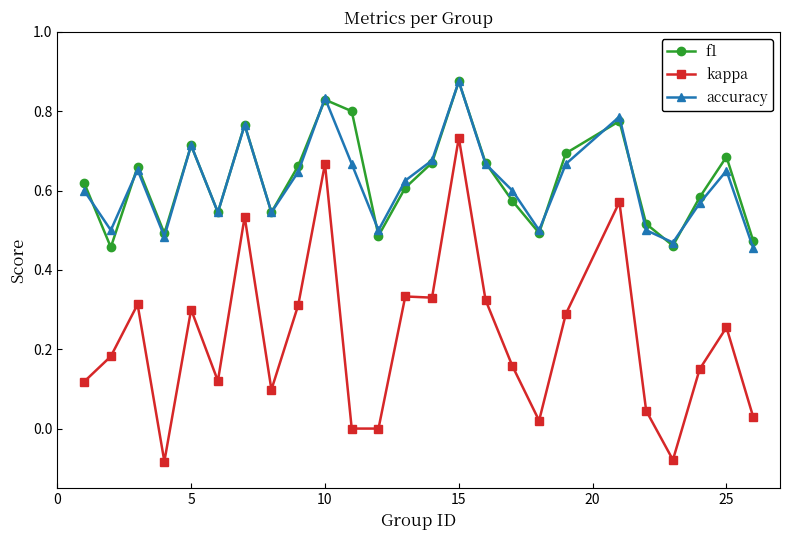

In accuracy, how many points are higher than both neighbors (excluding endpoints)?

7